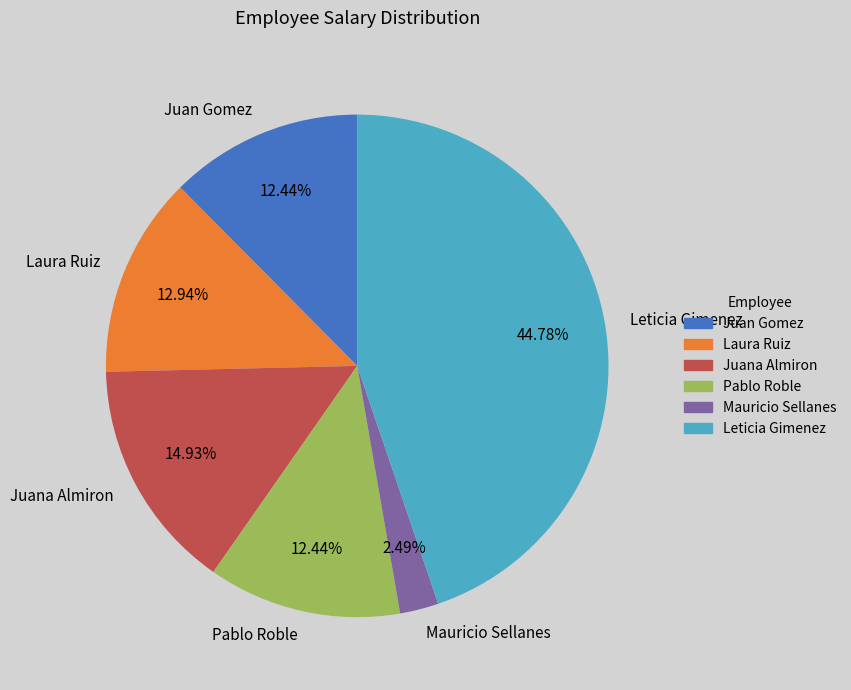

Combined, what portion of the pie is Juan Gomez and Laura Ruiz?

25.4%